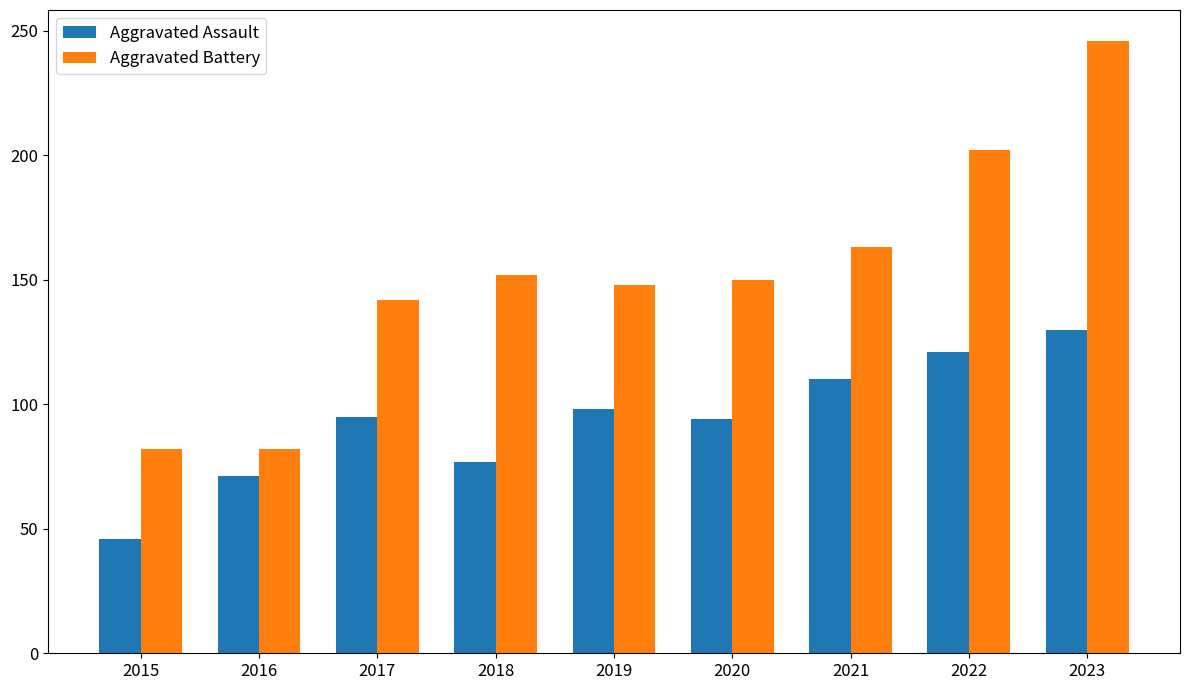

Which category has the lowest value across all series?

2015